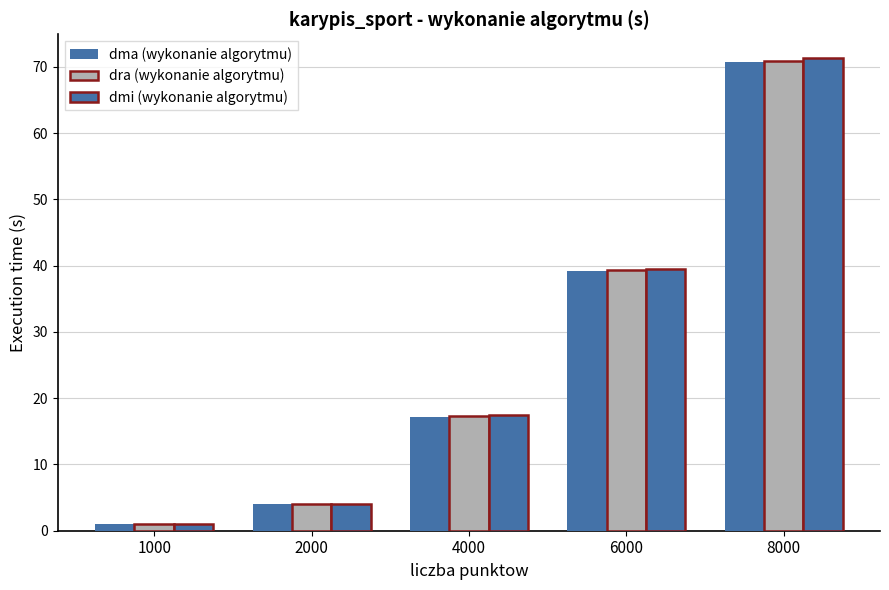

What is the minimum value for dra (wykonanie algorytmu)?

1.1